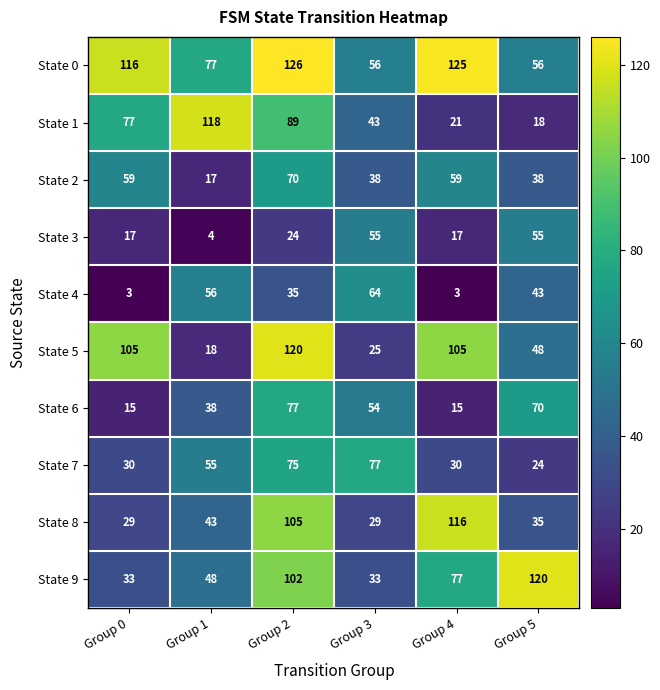

At which category is the sum across all series the highest?

Group 2